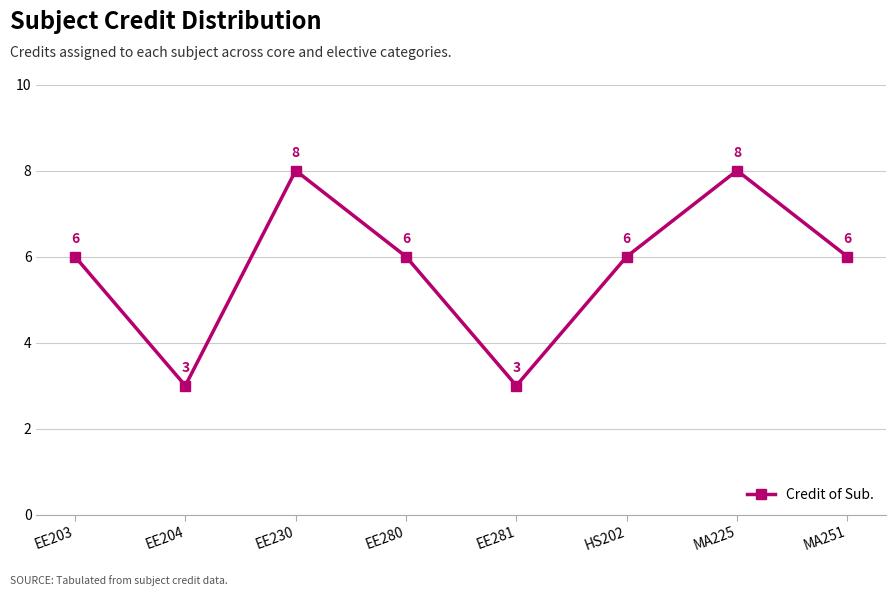

What position from the left is EE281?

5